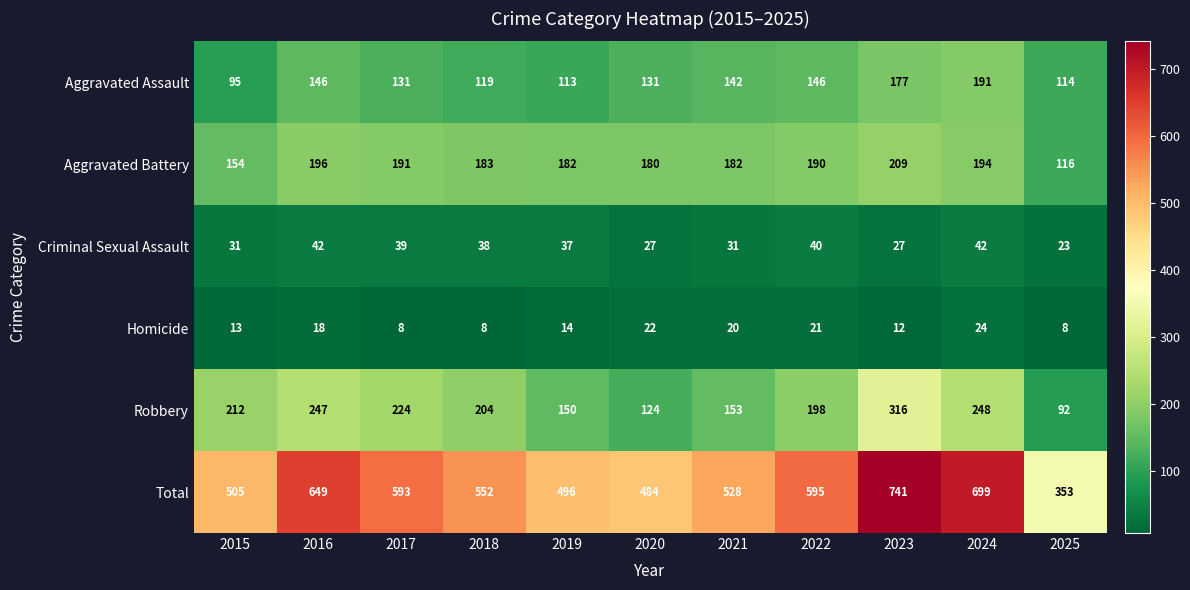

What is the lowest value of the Criminal Sexual Assault series?

23